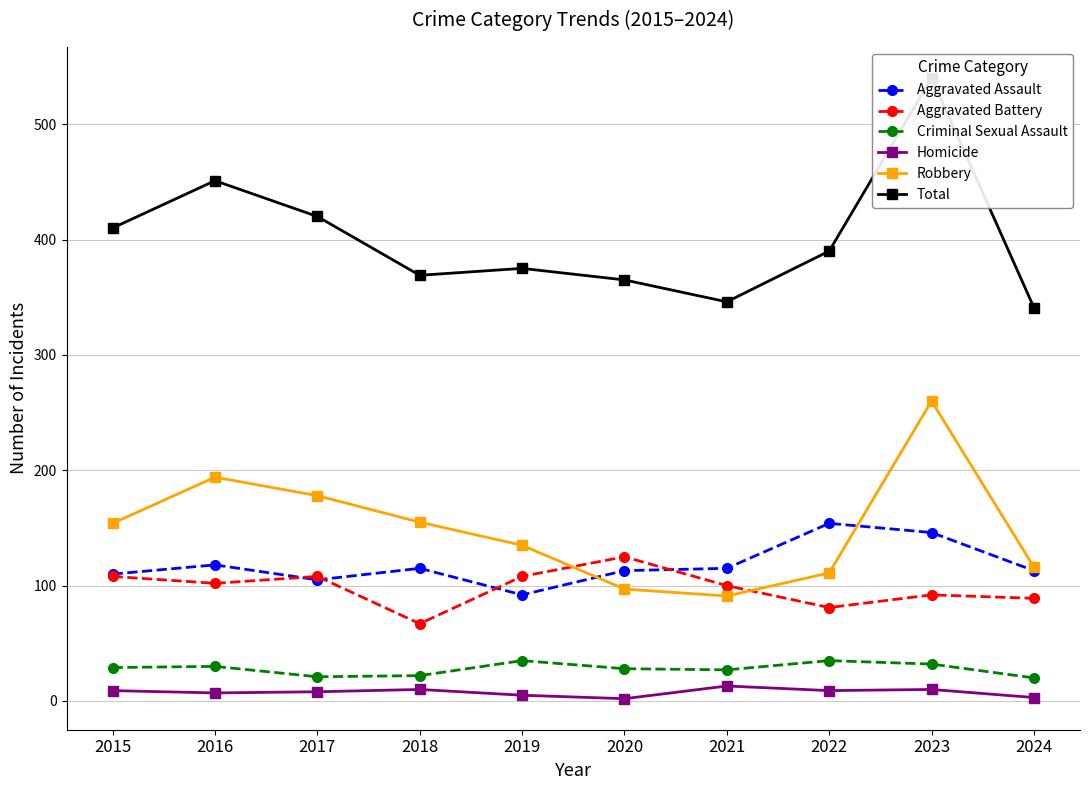

How many lines are shown in the chart?

6